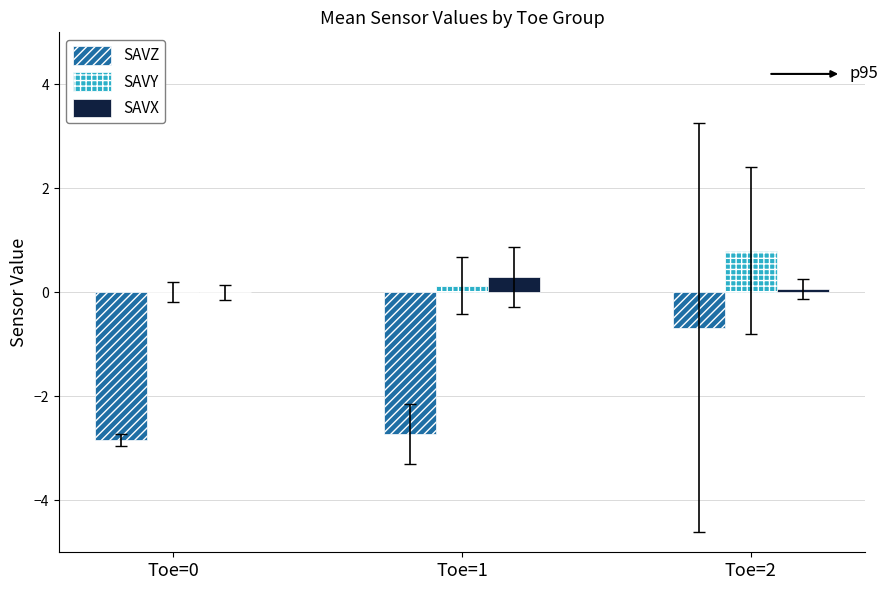

Is the value of SAVZ at Toe=1 greater than the value of SAVX at Toe=0?

No